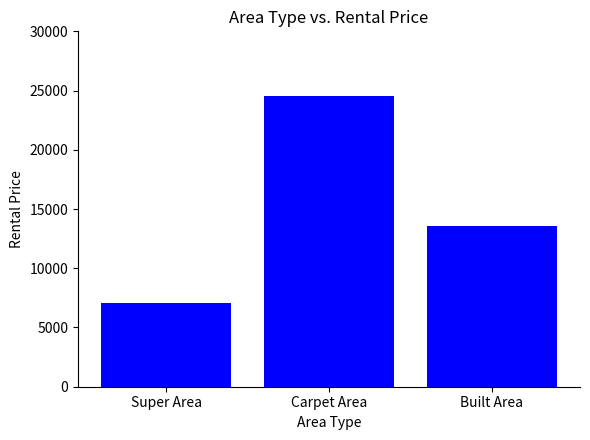

Rank the categories by value from highest to lowest.

Carpet Area, Built Area, Super Area